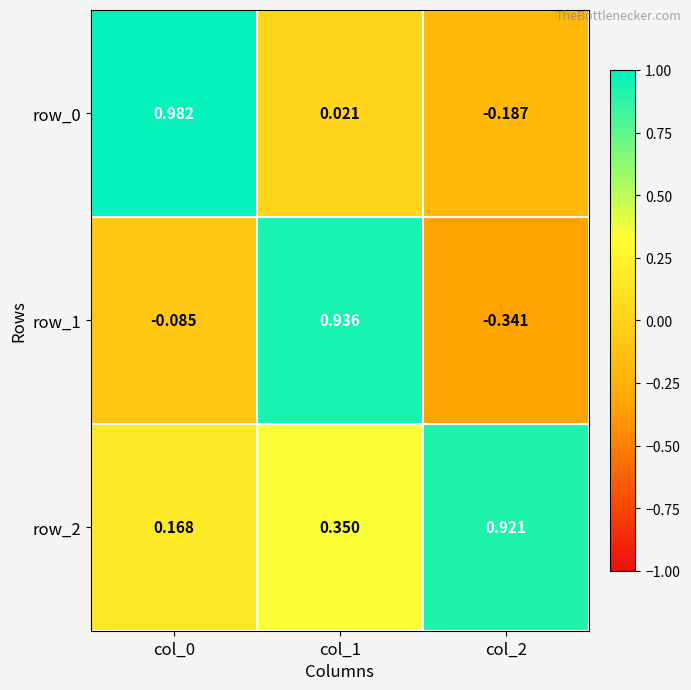

Is the value of row_2 at col_0 greater than the value of row_1 at col_1?

No